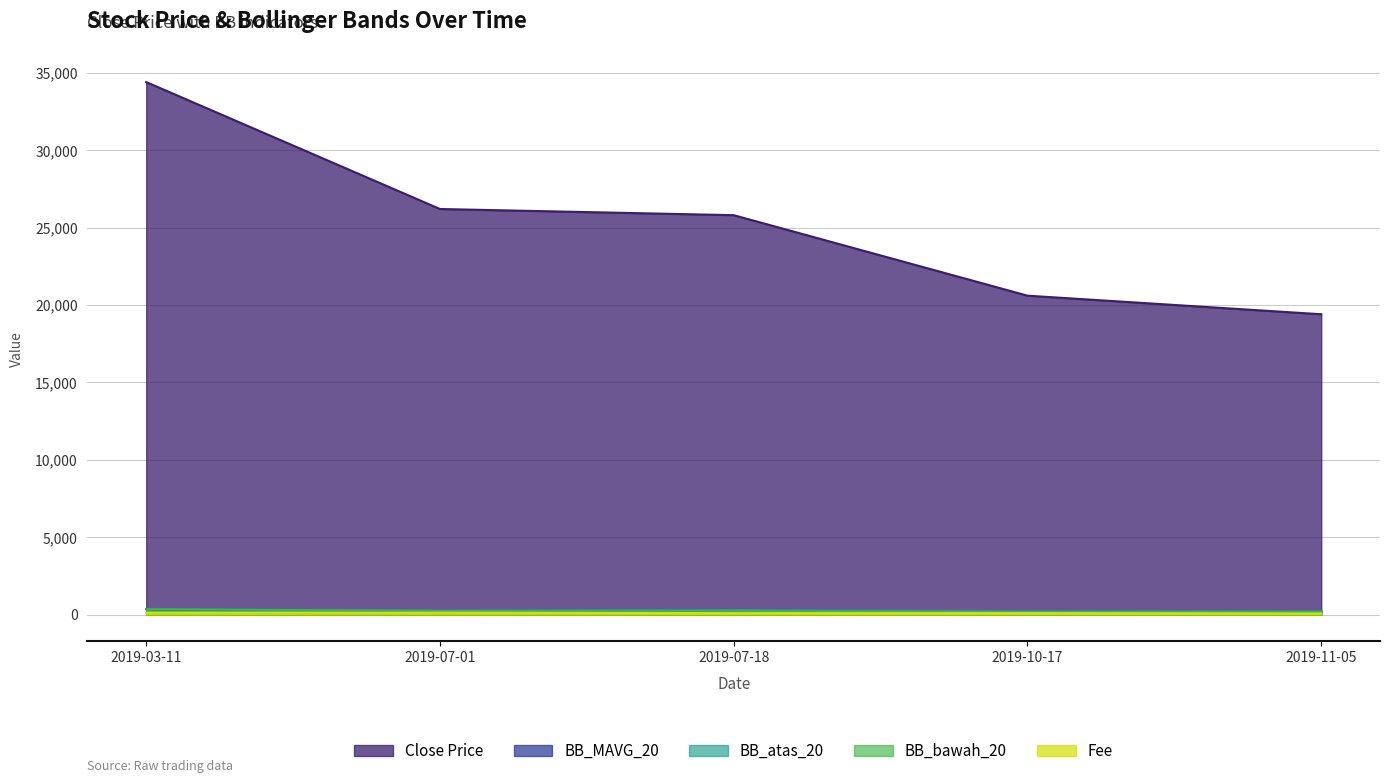

True or false: Fee and BB_atas_20 intersect in this chart.

False